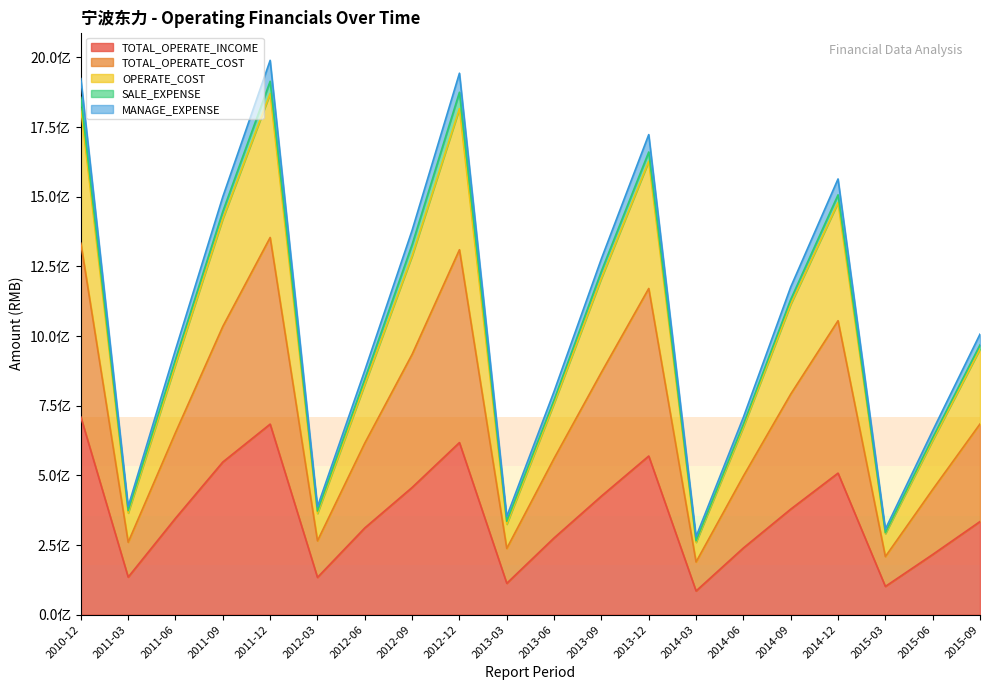

Count the number of categories in the chart.

20